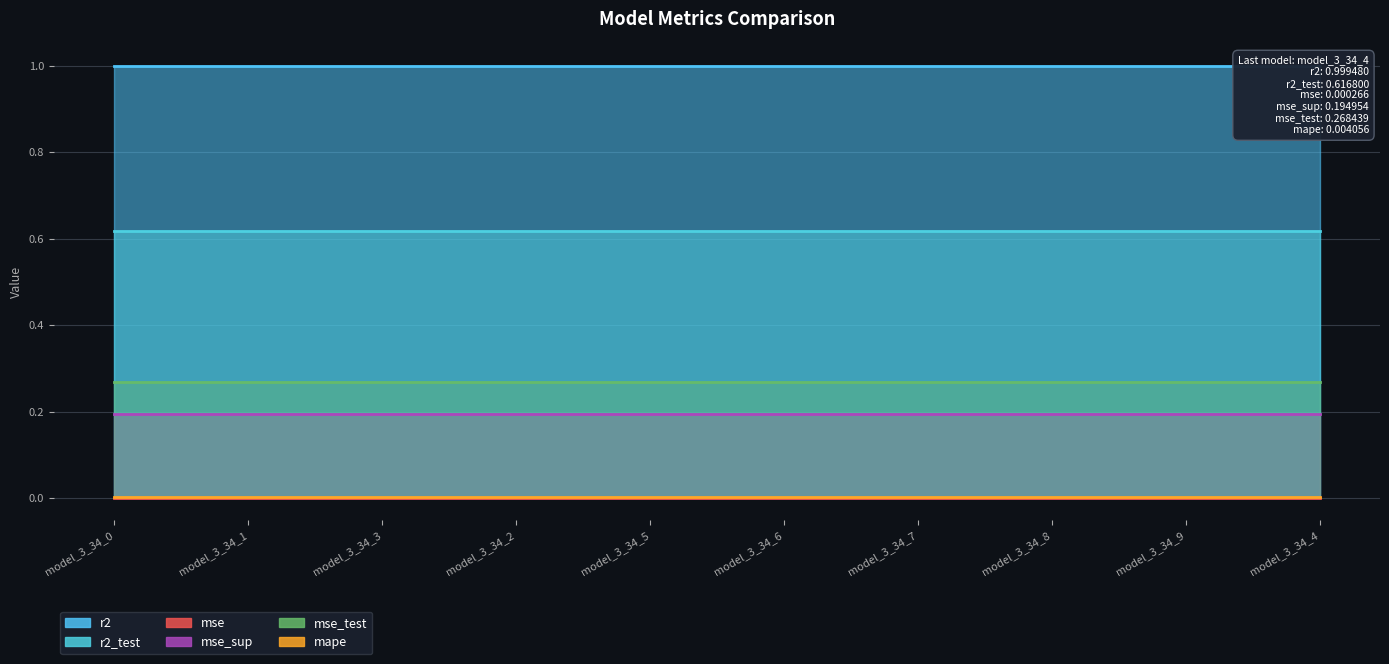

What is the value of the mse_test point at the 1st from the left?

0.3